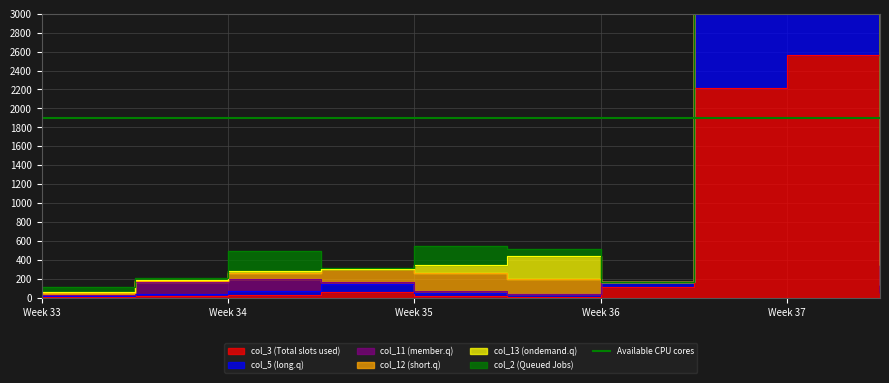

The value of col_3 at 9 is 75. True or false?

False